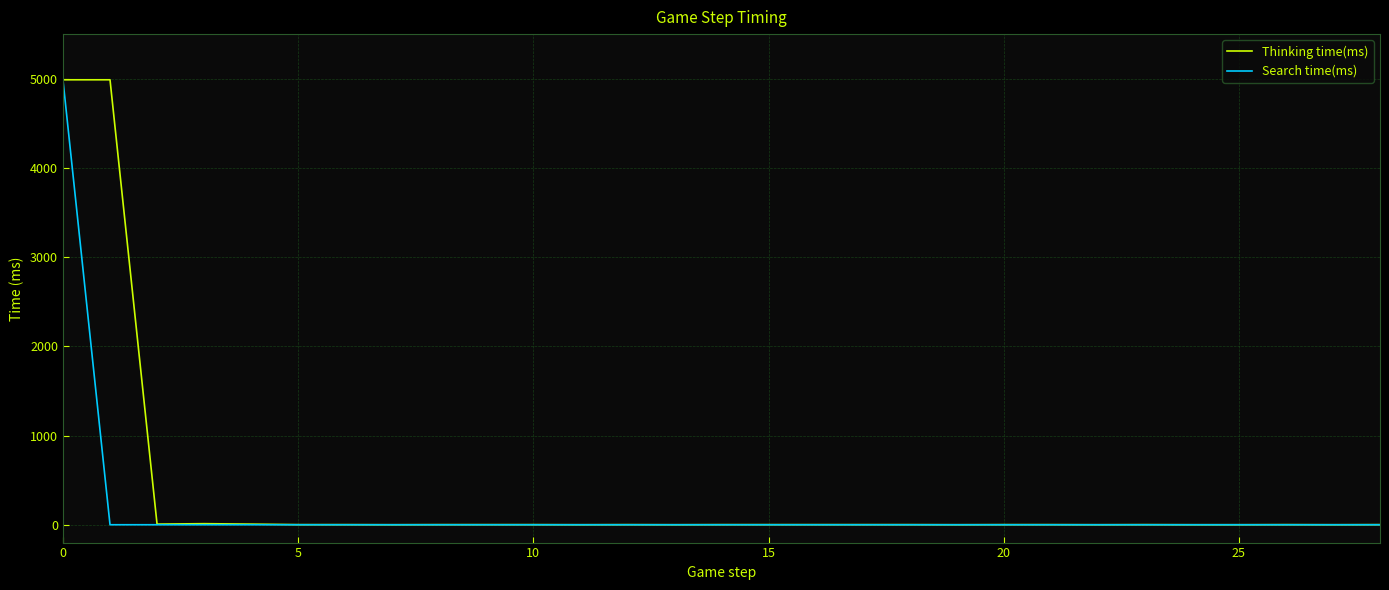

What is the greatest value displayed?

4988